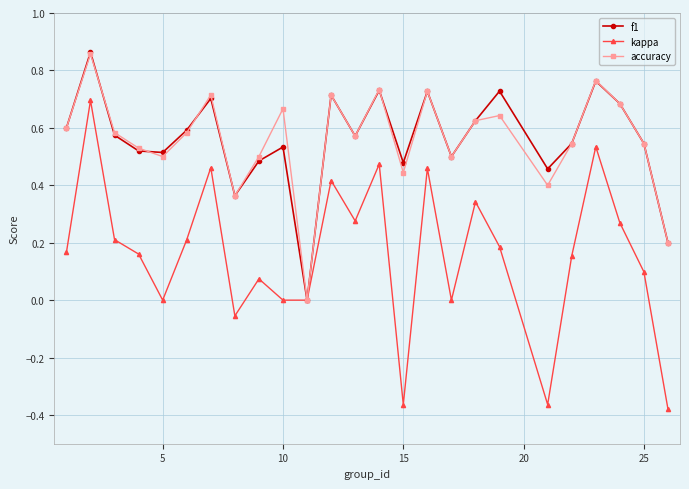

Which series has the largest range (max minus min)?

kappa